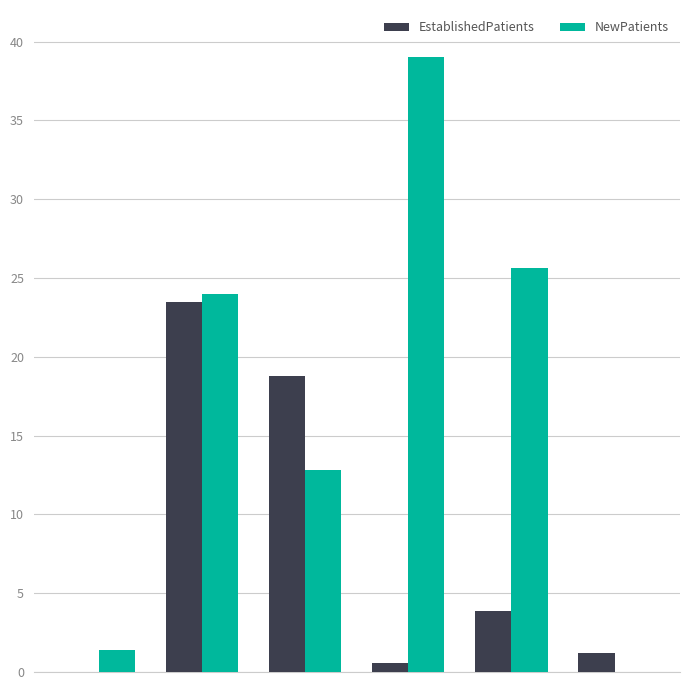

Which series has the largest total across all categories?

NewPatients